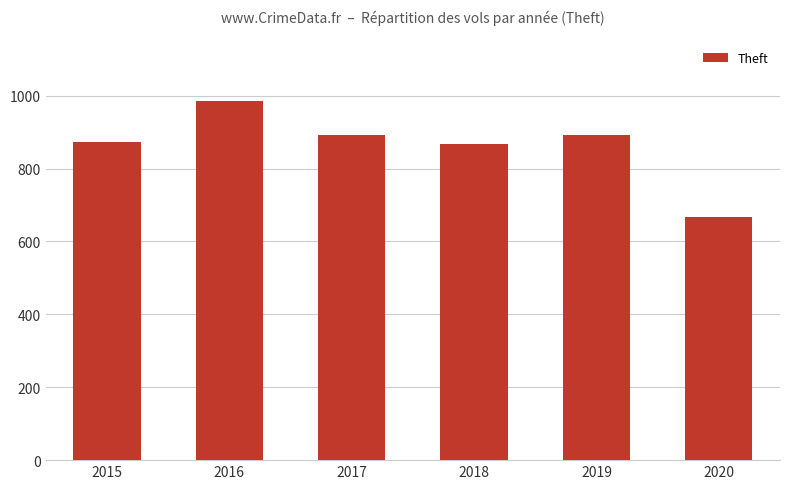

What is the sum of the values at 2017 and 2015?

1766